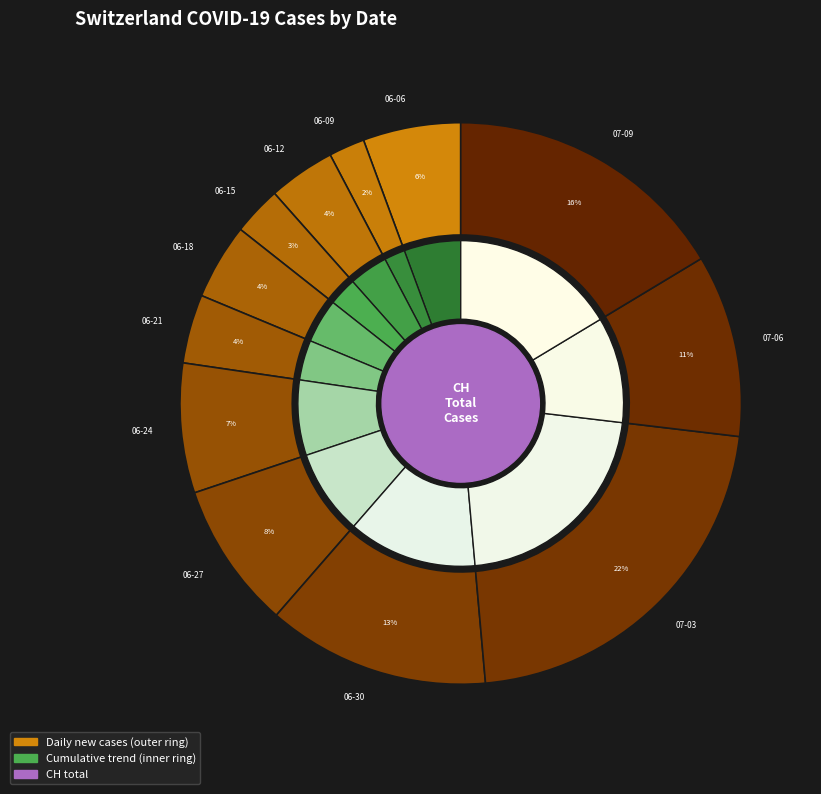

What is the ratio of the value at 2020-06-13 to the value at 2020-06-22?

0.5